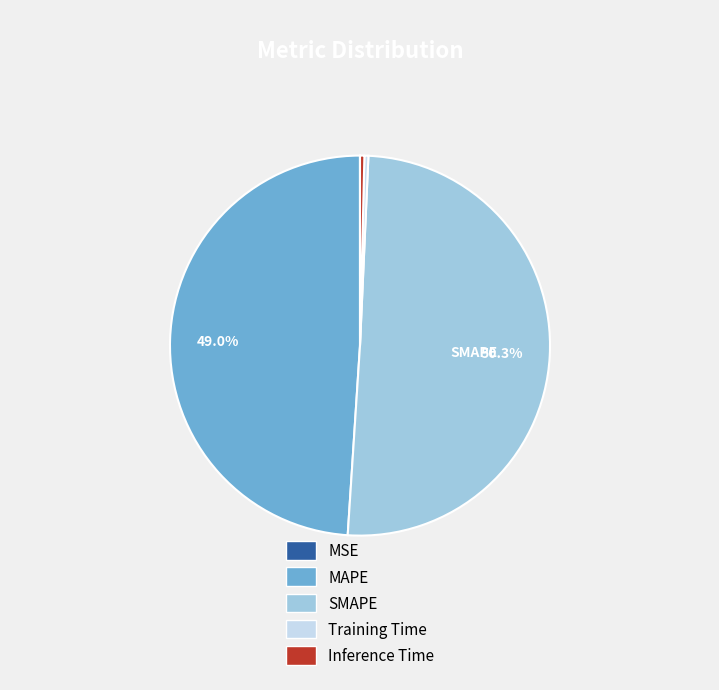

What portion of the pie excludes SMAPE?

49.7%